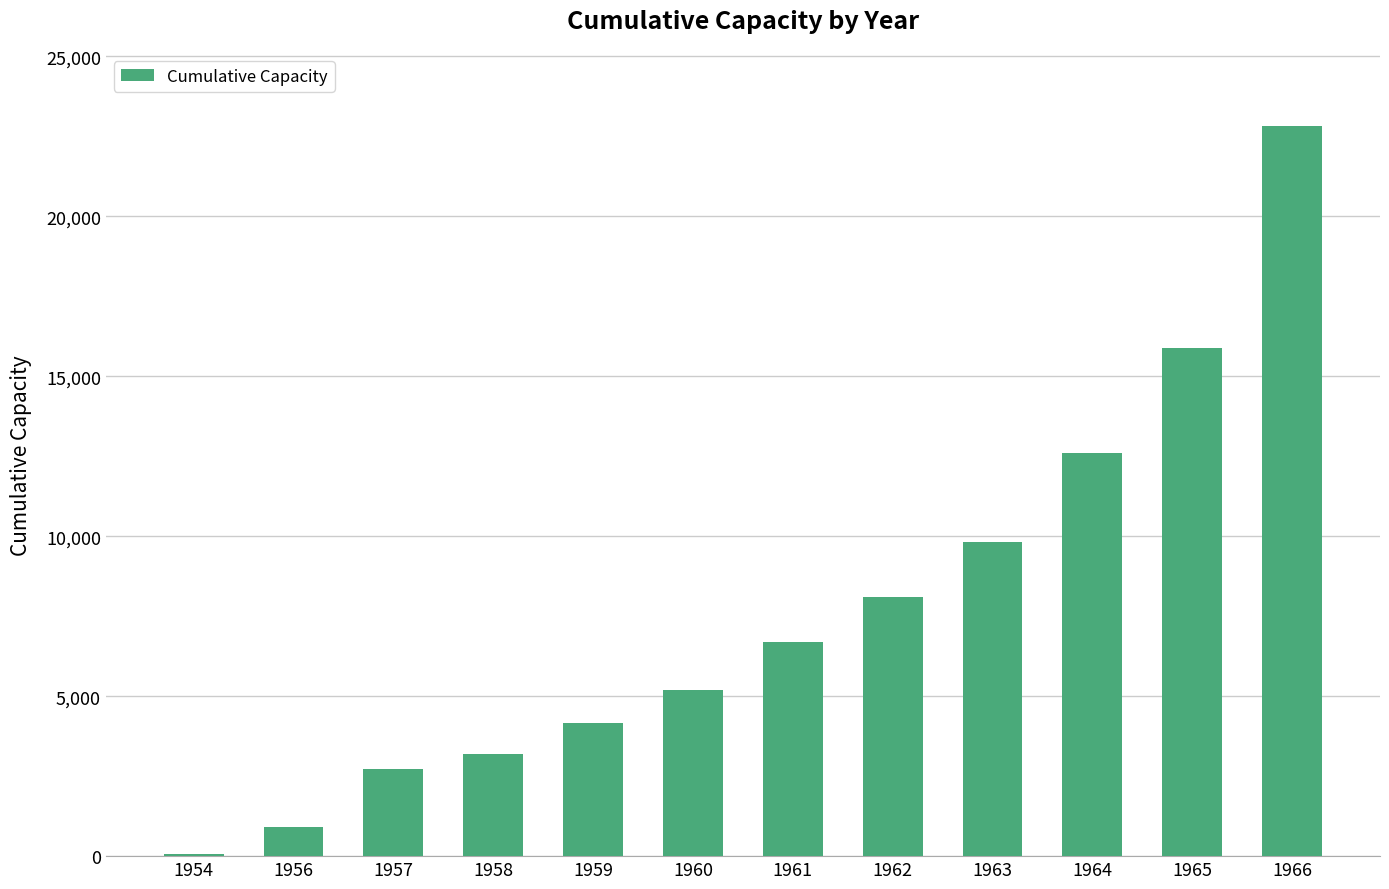

What value does the data have at 1961, to the nearest 100?

6700